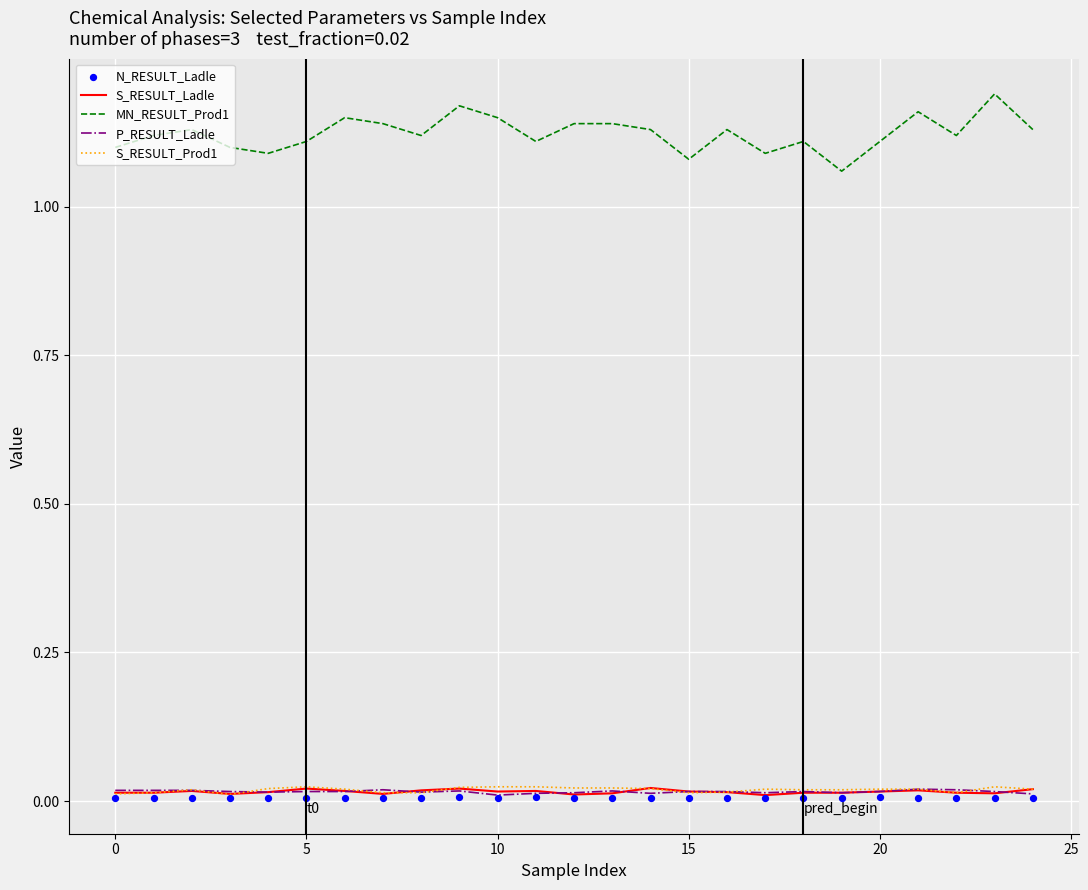

Which series reaches the maximum Y coordinate?

MN_RESULT_Prod1